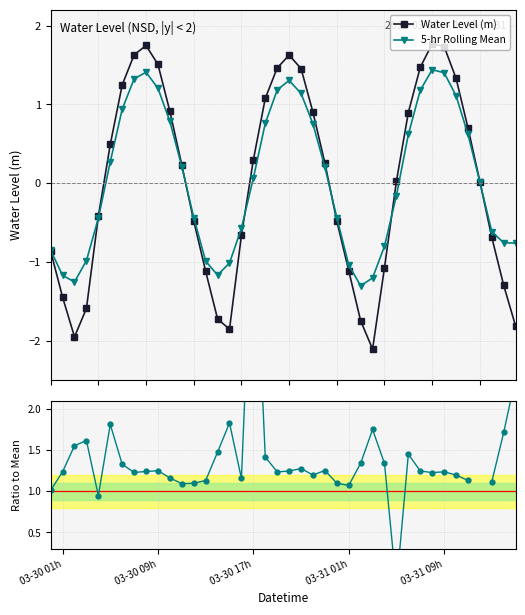

How many times do 5-hr Rolling Mean and Ratio to Mean cross each other?

8